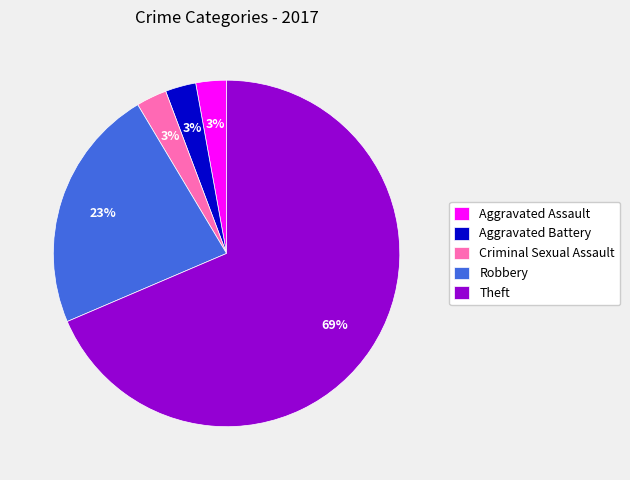

Count the number of slices in the pie.

5